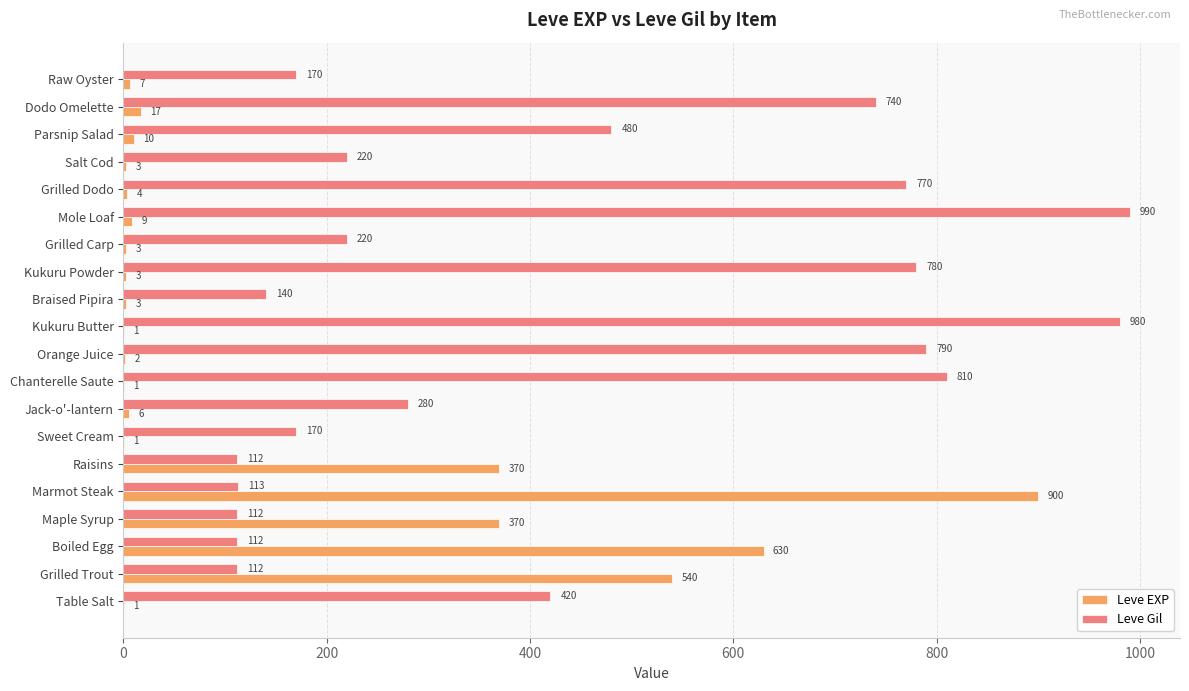

Which series has the largest total across all categories?

Leve Gil